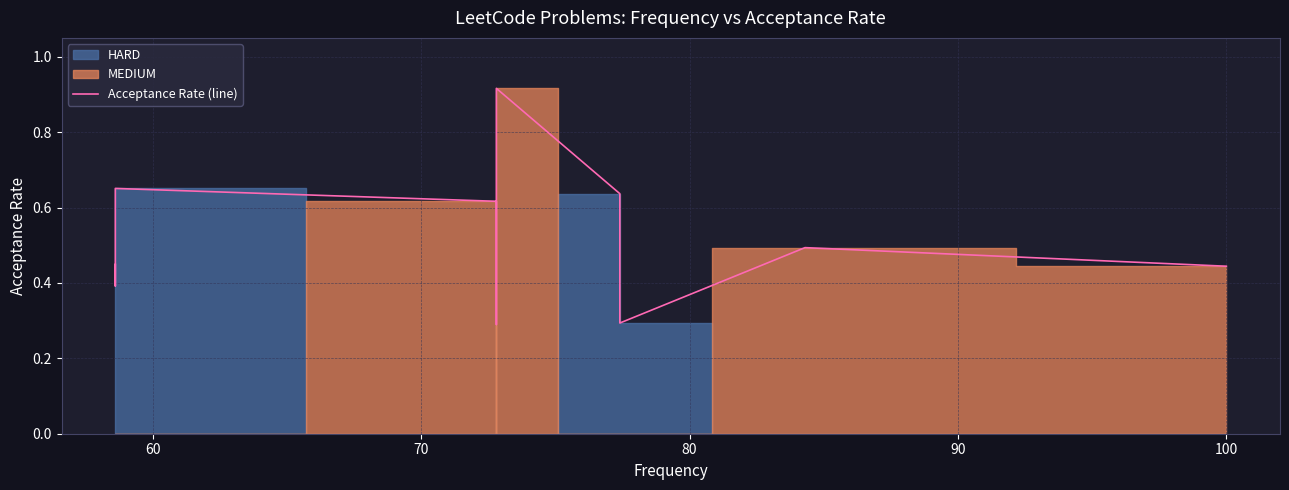

What is the difference between the values at 100 and 70?

0.3